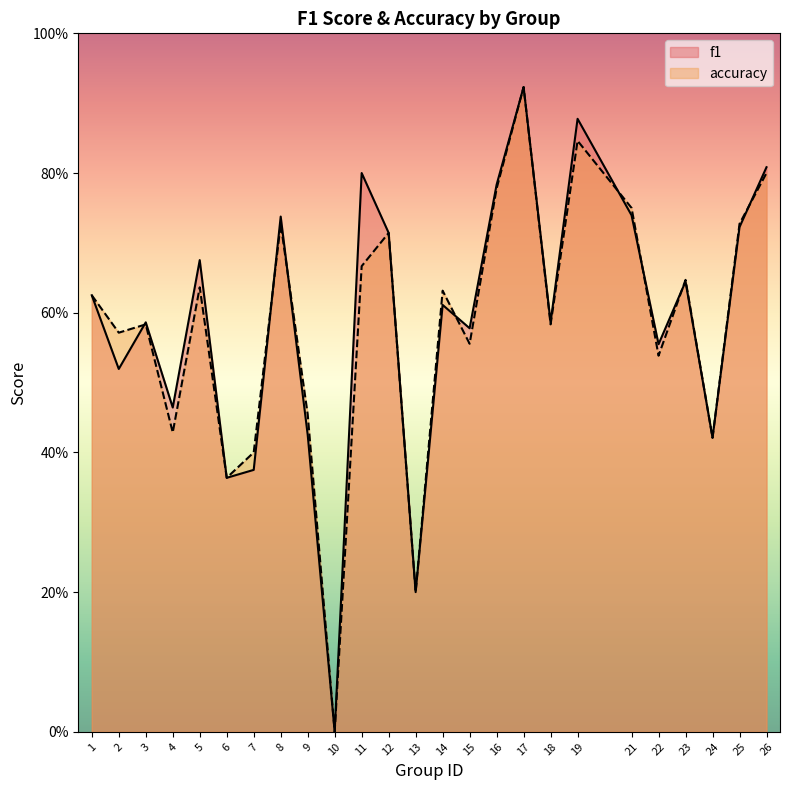

How many intersections are there between f1 and accuracy?

8